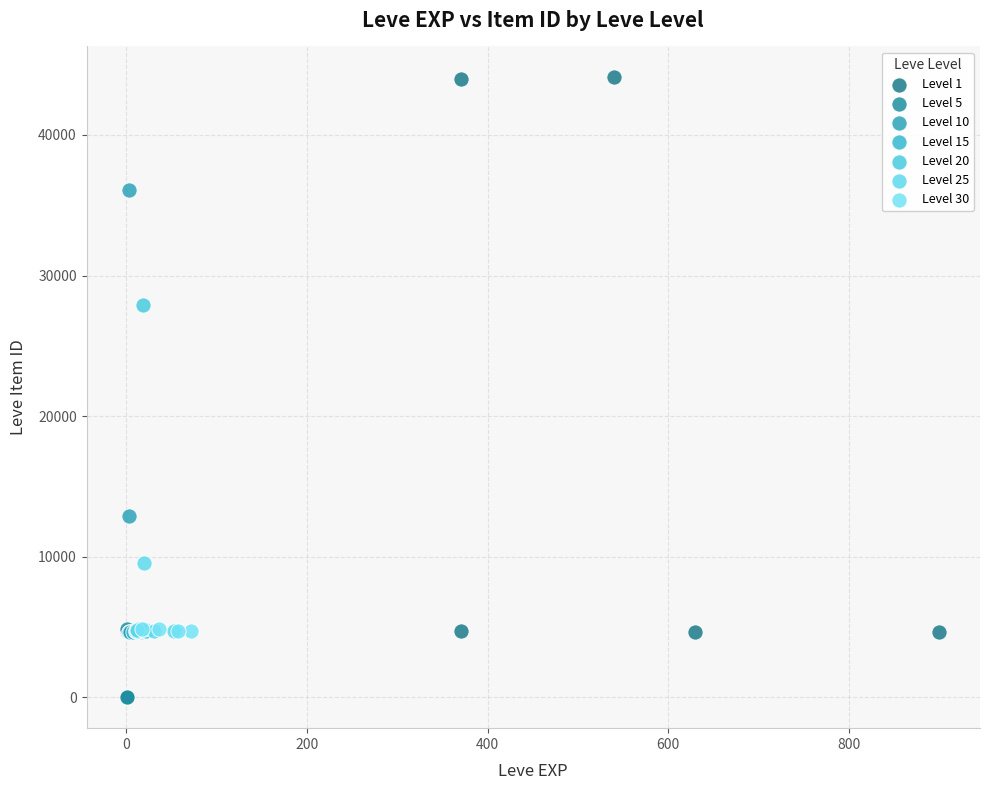

Which series has the widest spread of Y values?

Level 1